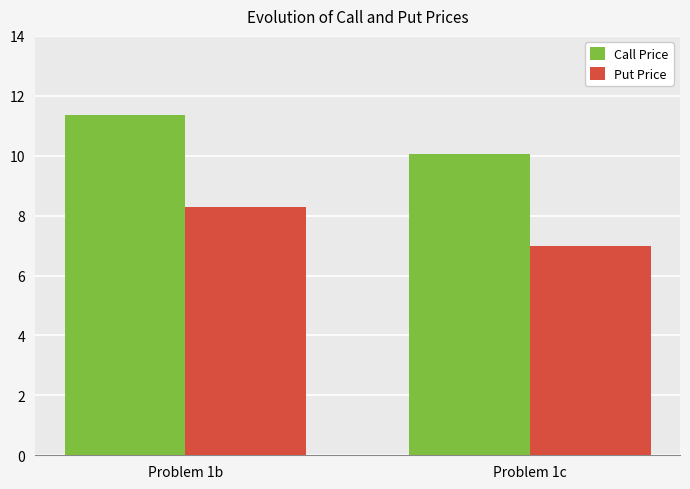

What is the sum of the Put Price values at Problem 1b and Problem 1c?

15.2